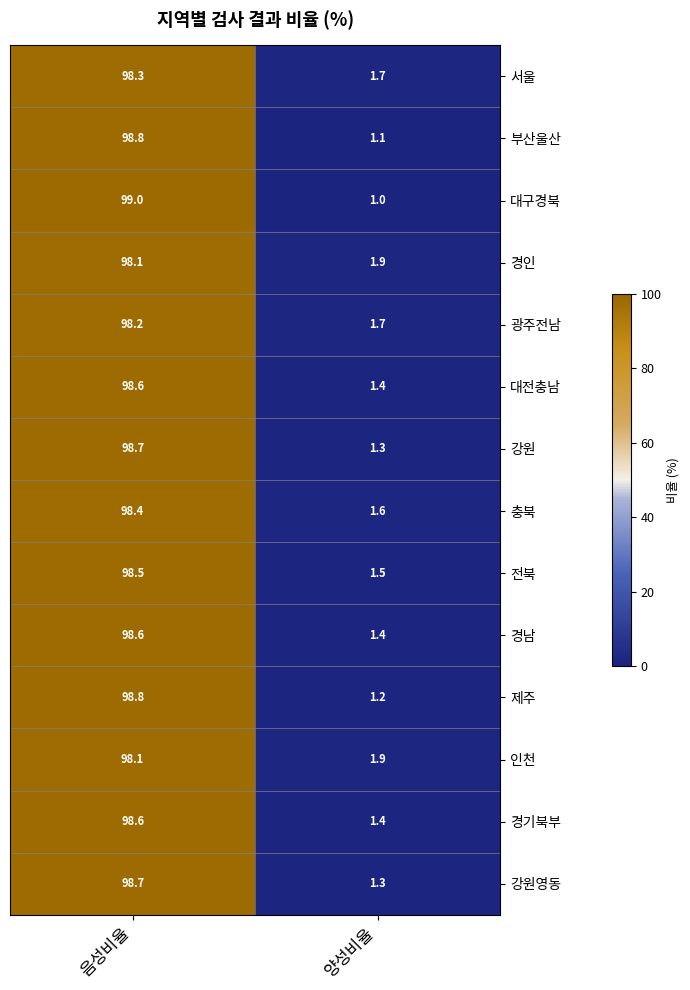

Reading right to left, transcribe all the data shown in this chart.

서울: 양성비율=1.7	음성비율=98.3
부산울산: 양성비율=1.1	음성비율=98.8
대구경북: 양성비율=1.0	음성비율=99.0
경인: 양성비율=1.9	음성비율=98.1
광주전남: 양성비율=1.7	음성비율=98.2
대전충남: 양성비율=1.4	음성비율=98.6
강원: 양성비율=1.3	음성비율=98.7
충북: 양성비율=1.6	음성비율=98.4
전북: 양성비율=1.5	음성비율=98.5
경남: 양성비율=1.4	음성비율=98.6
제주: 양성비율=1.2	음성비율=98.8
인천: 양성비율=1.9	음성비율=98.1
경기북부: 양성비율=1.4	음성비율=98.6
강원영동: 양성비율=1.3	음성비율=98.7